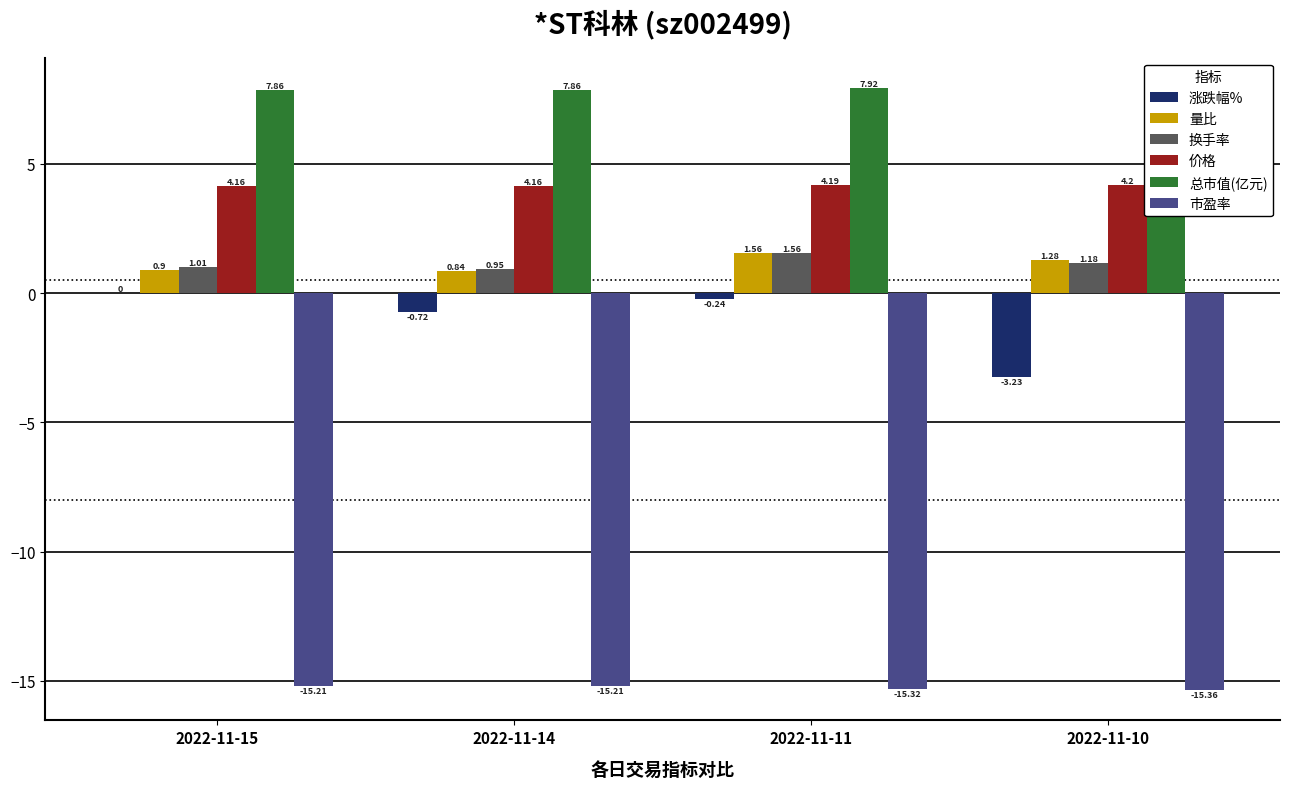

Which has a higher value, 2022-11-11 or 2022-11-15?

2022-11-15